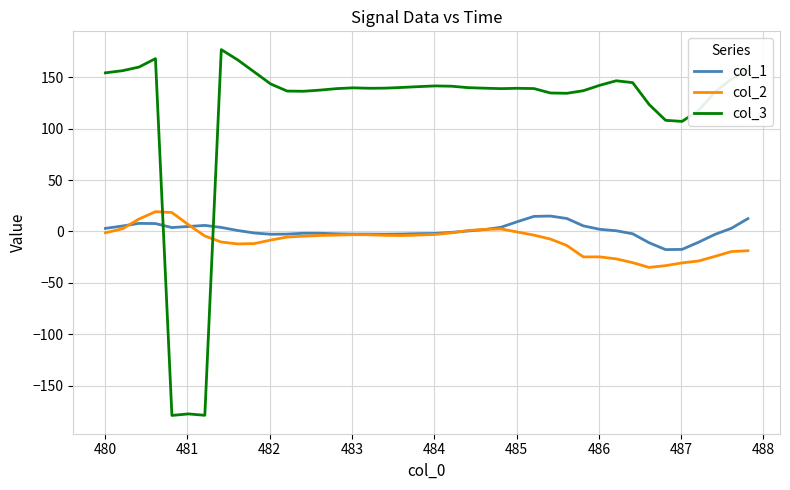

What is the maximum value shown in the chart?

176.9